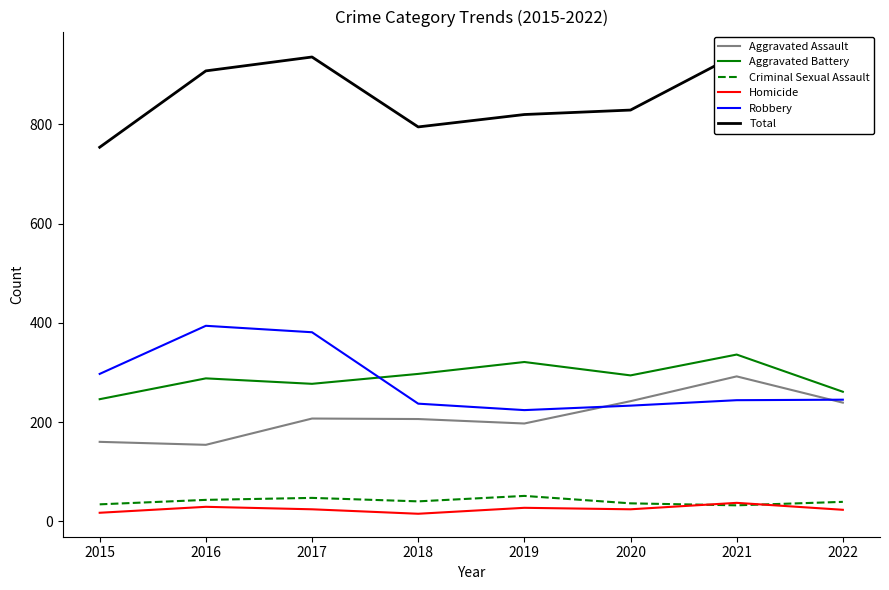

Reading right to left, extract all data points from this chart.

Aggravated Assault: 2022=239	2021=292	2020=242	2019=197	2018=206	2017=207	2016=154	2015=160
Aggravated Battery: 2022=261	2021=336	2020=294	2019=321	2018=297	2017=277	2016=288	2015=246
Criminal Sexual Assault: 2022=39	2021=32	2020=36	2019=51	2018=40	2017=47	2016=43	2015=34
Homicide: 2022=23	2021=37	2020=24	2019=27	2018=15	2017=24	2016=29	2015=17
Robbery: 2022=245	2021=244	2020=233	2019=224	2018=237	2017=381	2016=394	2015=297
Total: 2022=807	2021=941	2020=829	2019=820	2018=795	2017=936	2016=908	2015=754